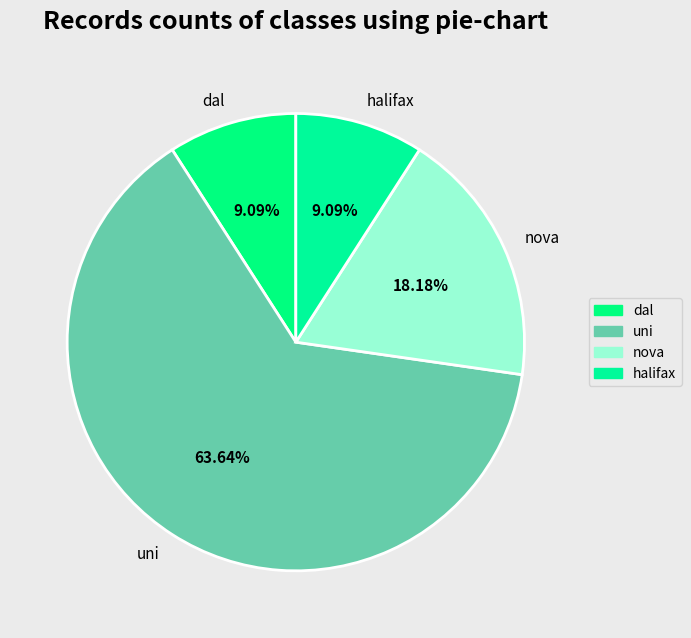

What is the ratio of the value at nova to the value at uni?

0.3